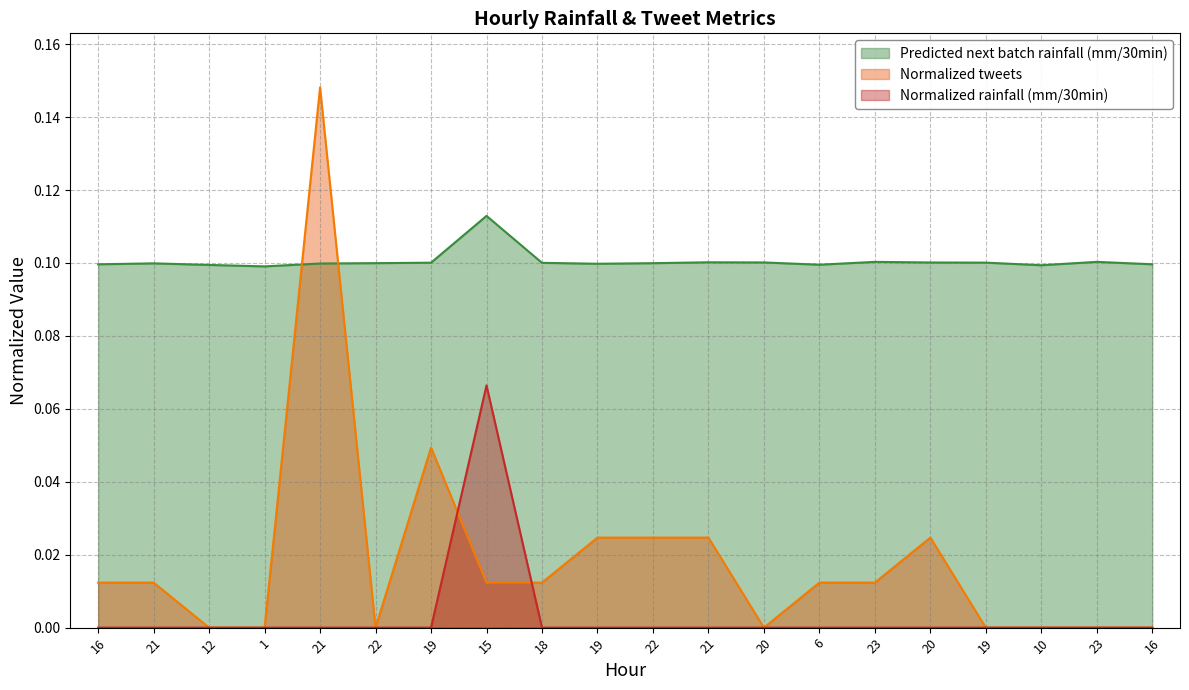

How many lines are shown in the chart?

3